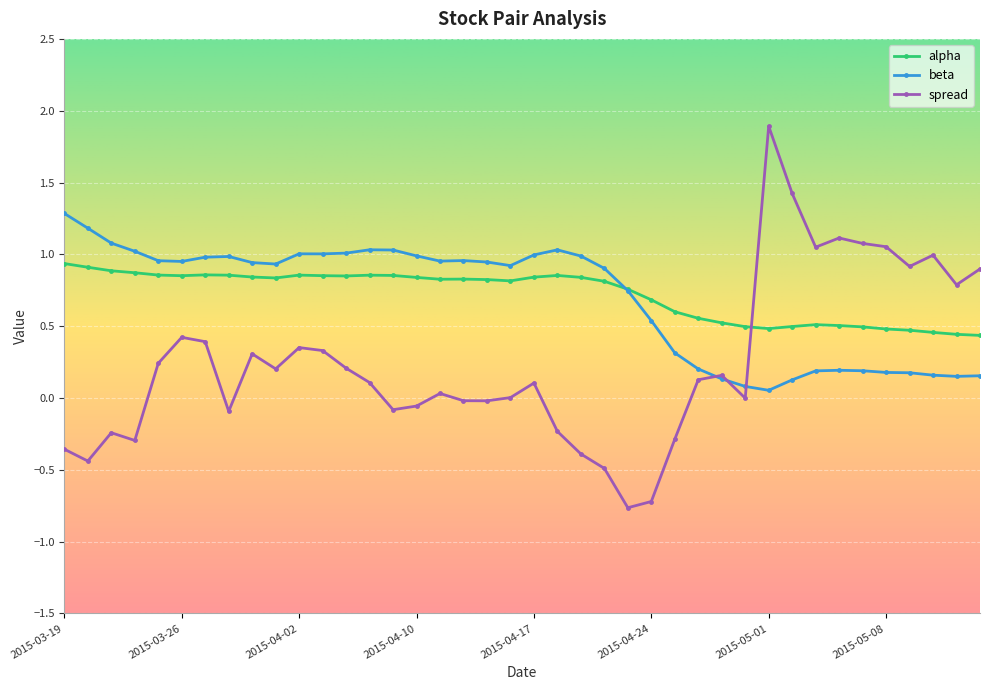

After their last crossing, which series has the higher values: alpha or spread?

spread